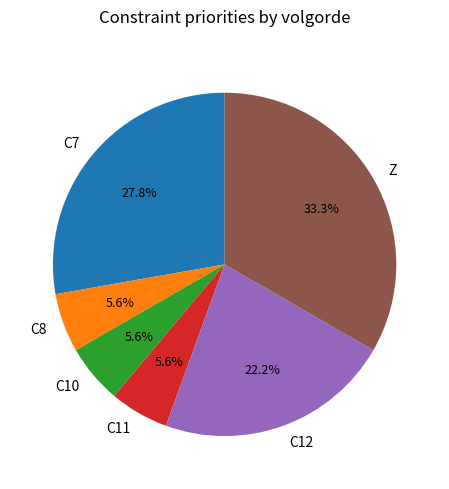

Which category has the biggest portion of the pie?

Z